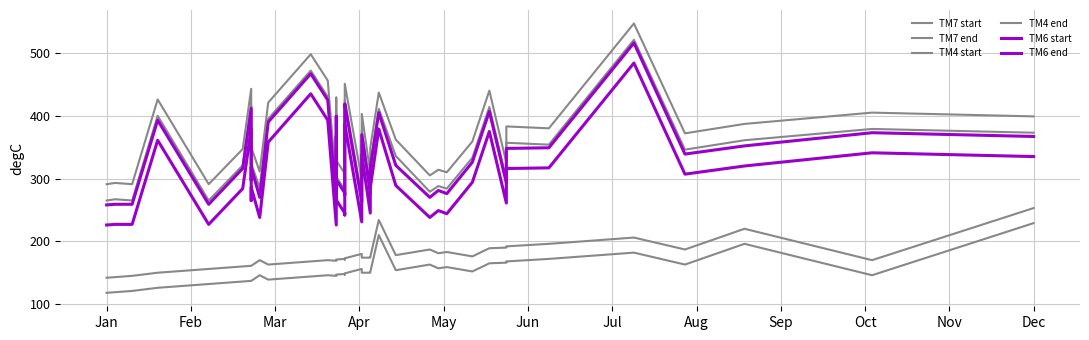

True or false: TM4 start has more than 2 interior local peaks.

True